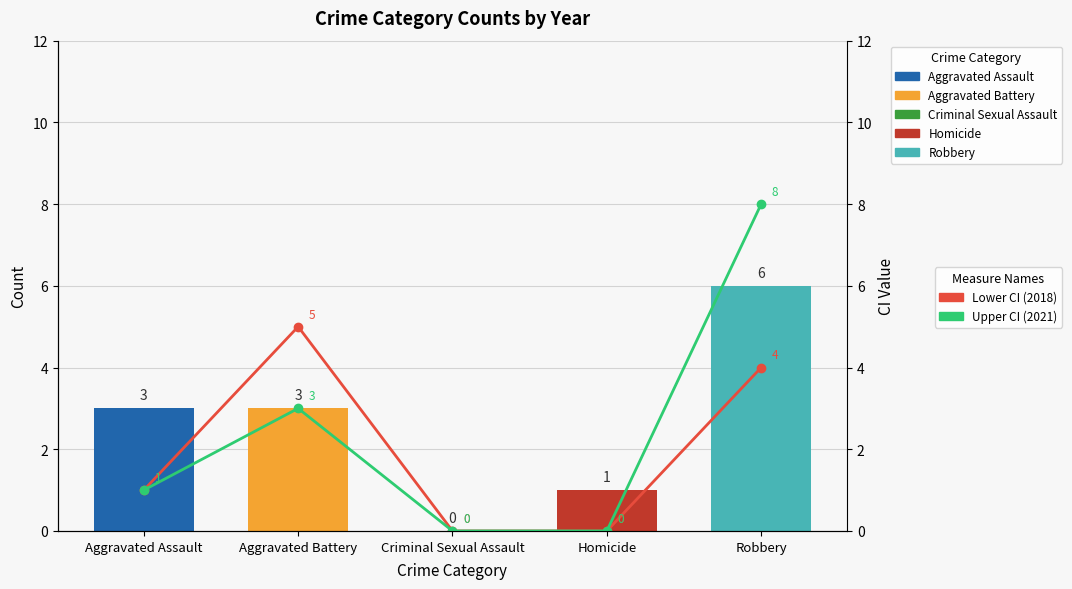

What is the label of the 2nd bar from the left?

Aggravated Battery